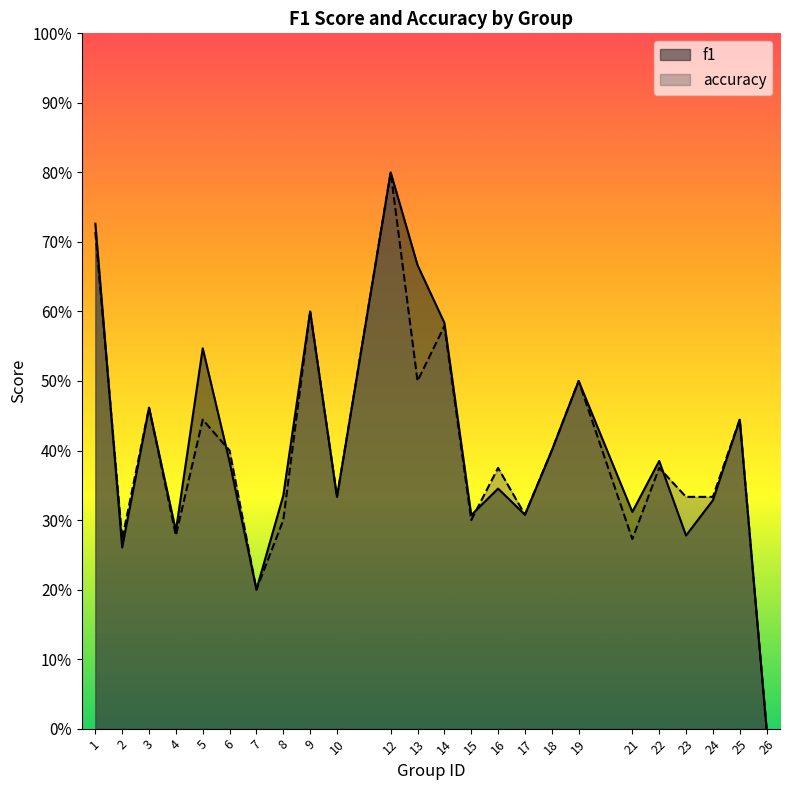

The f1 series shows 0.3 at 23. True or false?

True